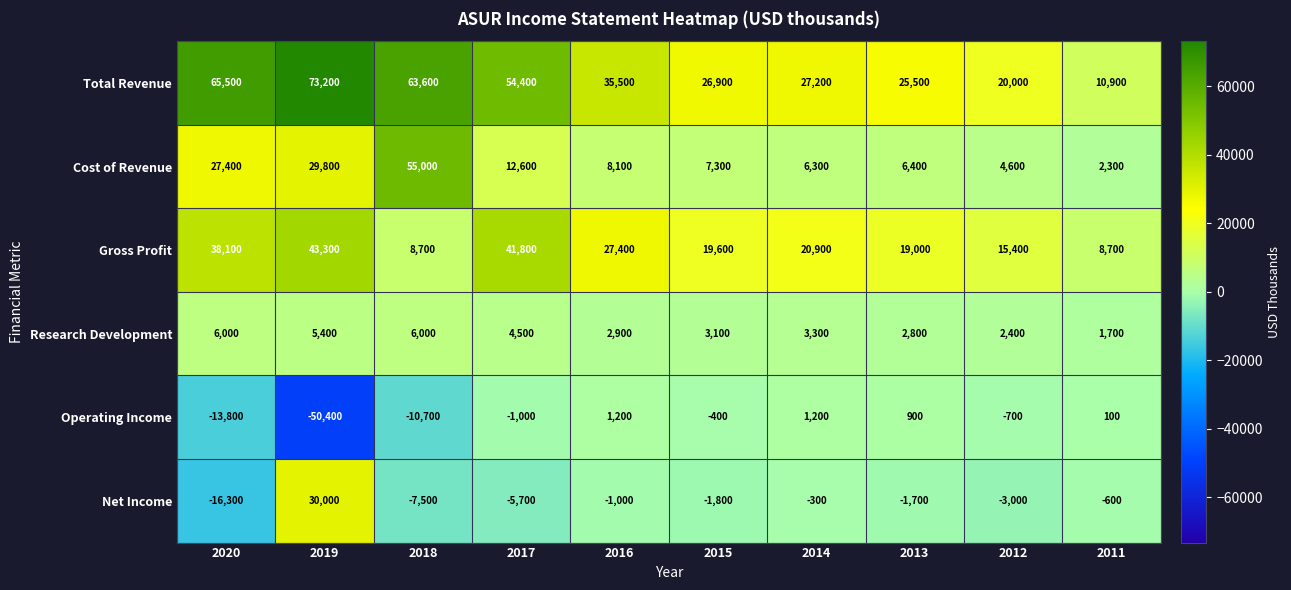

Rank the series at 2015 from highest to lowest value.

Total Revenue, Gross Profit, Cost of Revenue, Research Development, Operating Income, Net Income